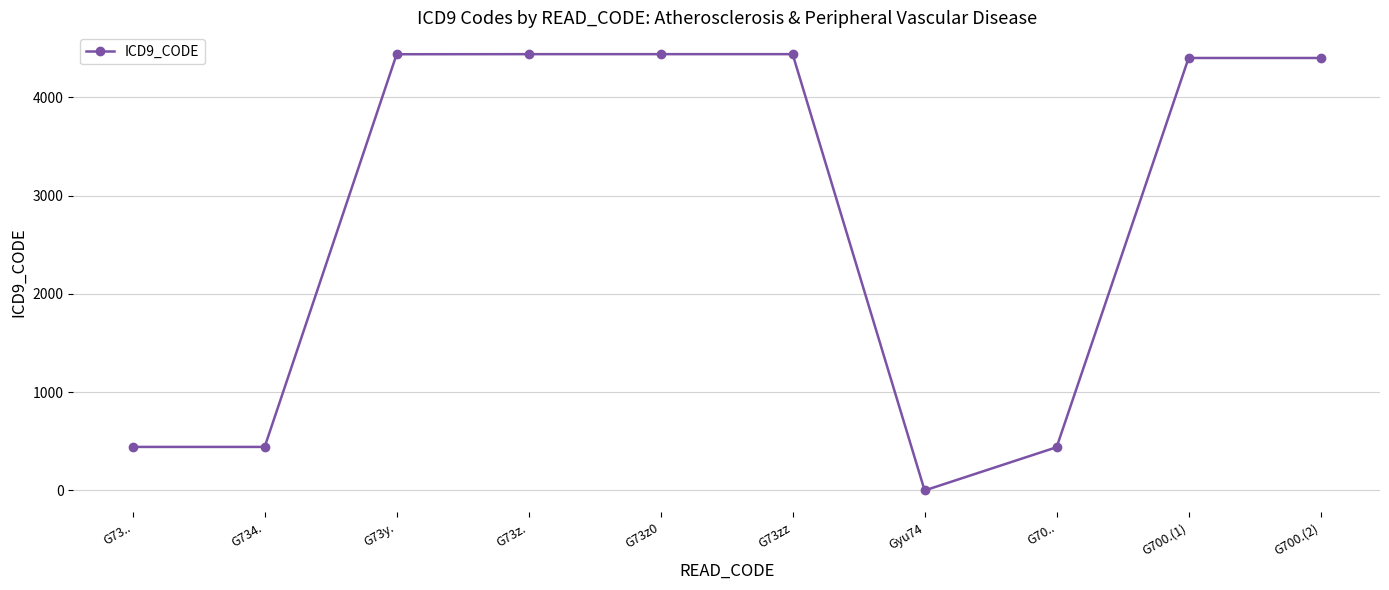

The chart shows a value of 4400 at G700.(2). True or false?

True